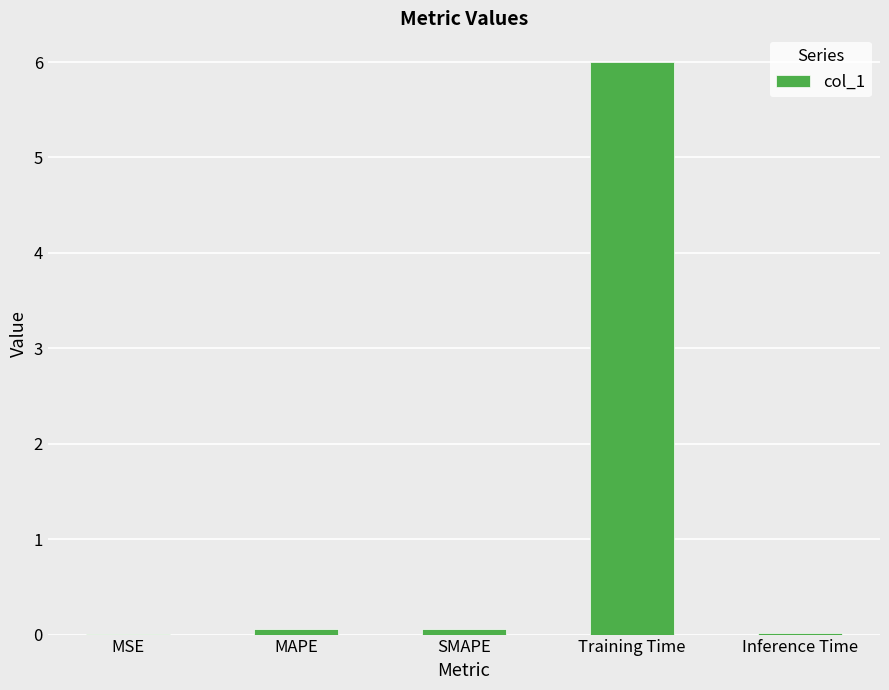

True or false: the data shows 6.0 at Training Time.

True